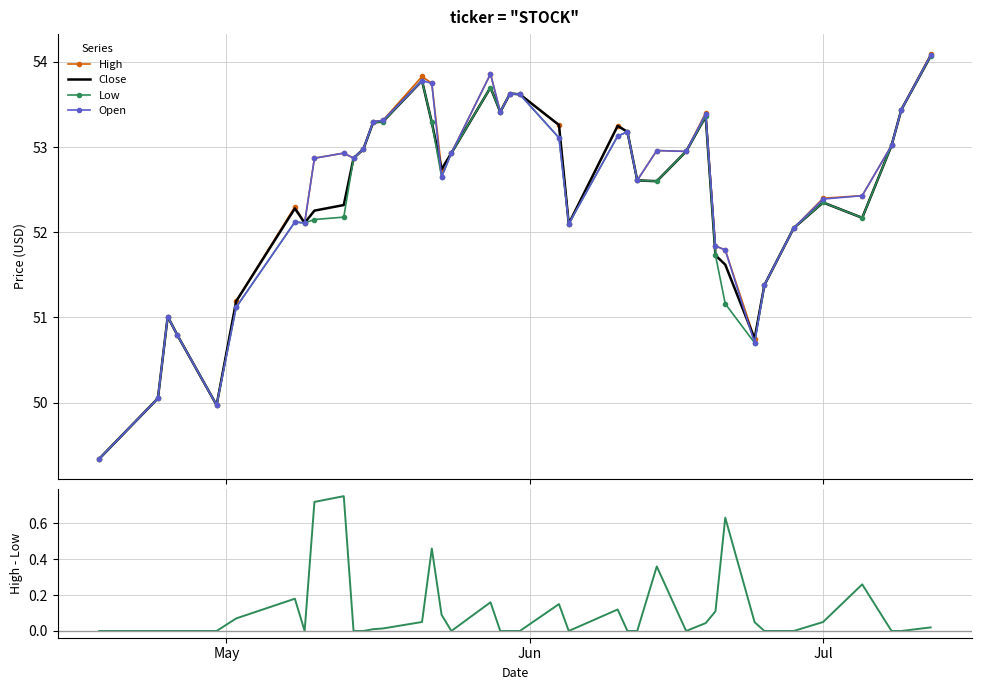

How many distinct data groups are displayed?

5